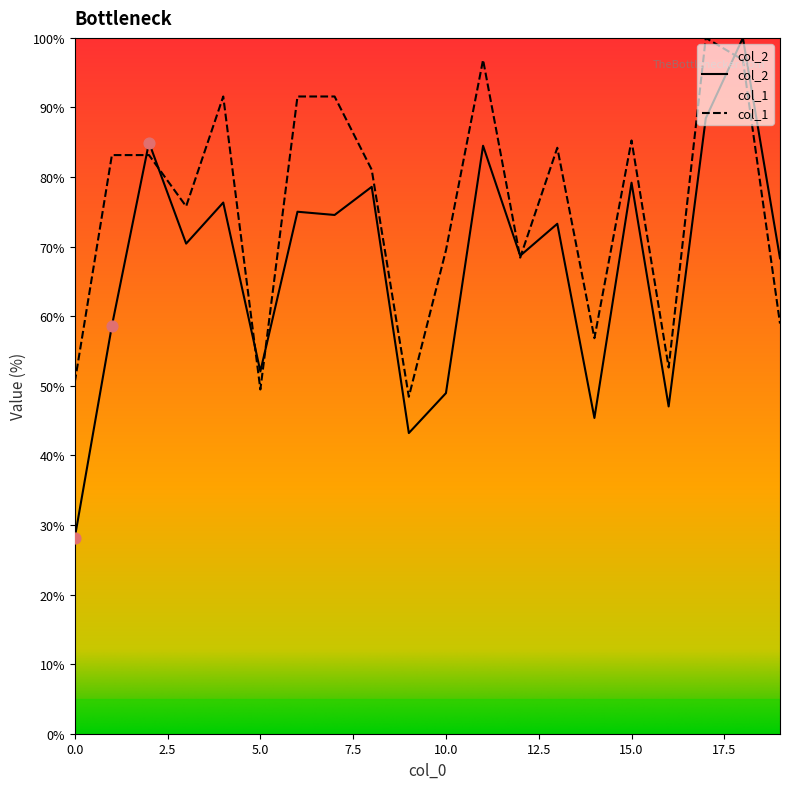

Which series has the largest total across all categories?

col_1